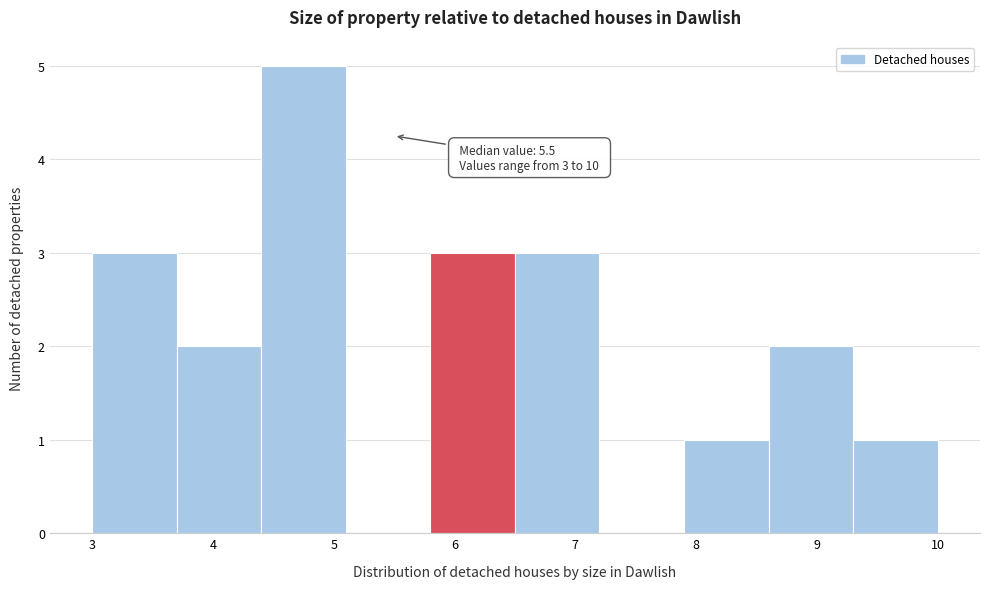

Over which range of the x-axis is the bar tallest?

4.4 to 5.1